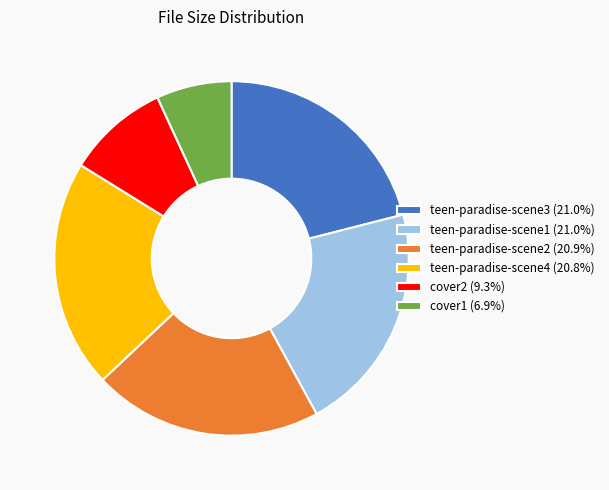

What is the ratio of the value at cover2 (9.3%) to the value at teen-paradise-scene1 (21.0%)?

0.4